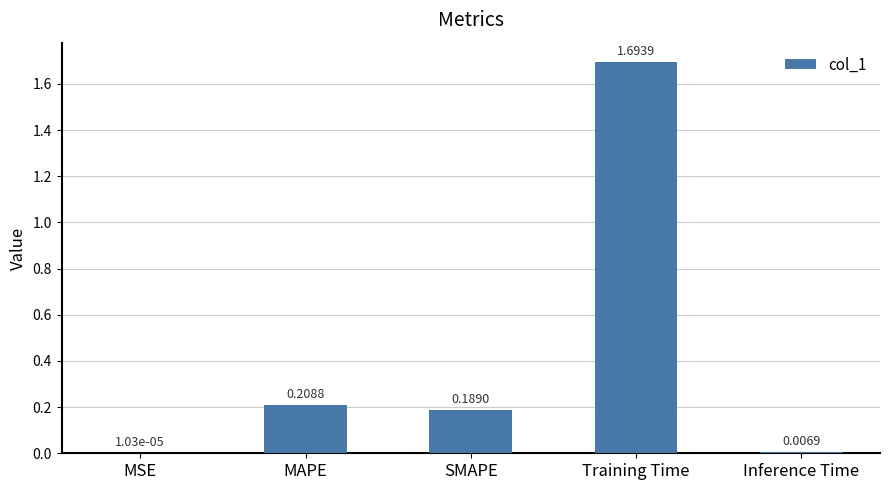

What is the greatest value displayed?

1.7